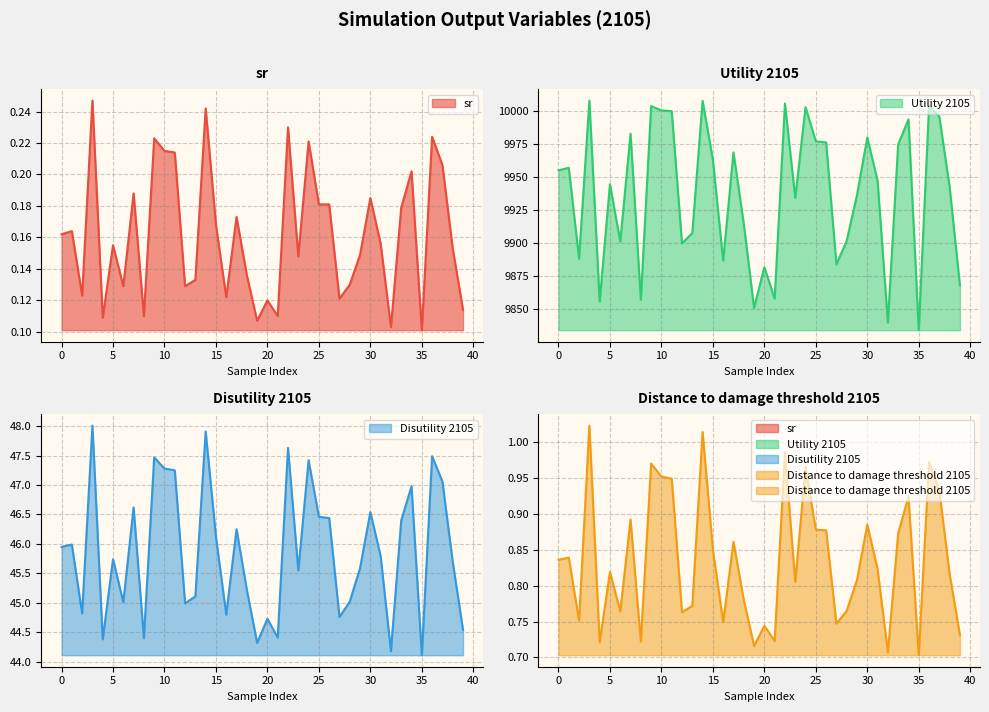

At how many categories does at least one series exceed 4346?

40